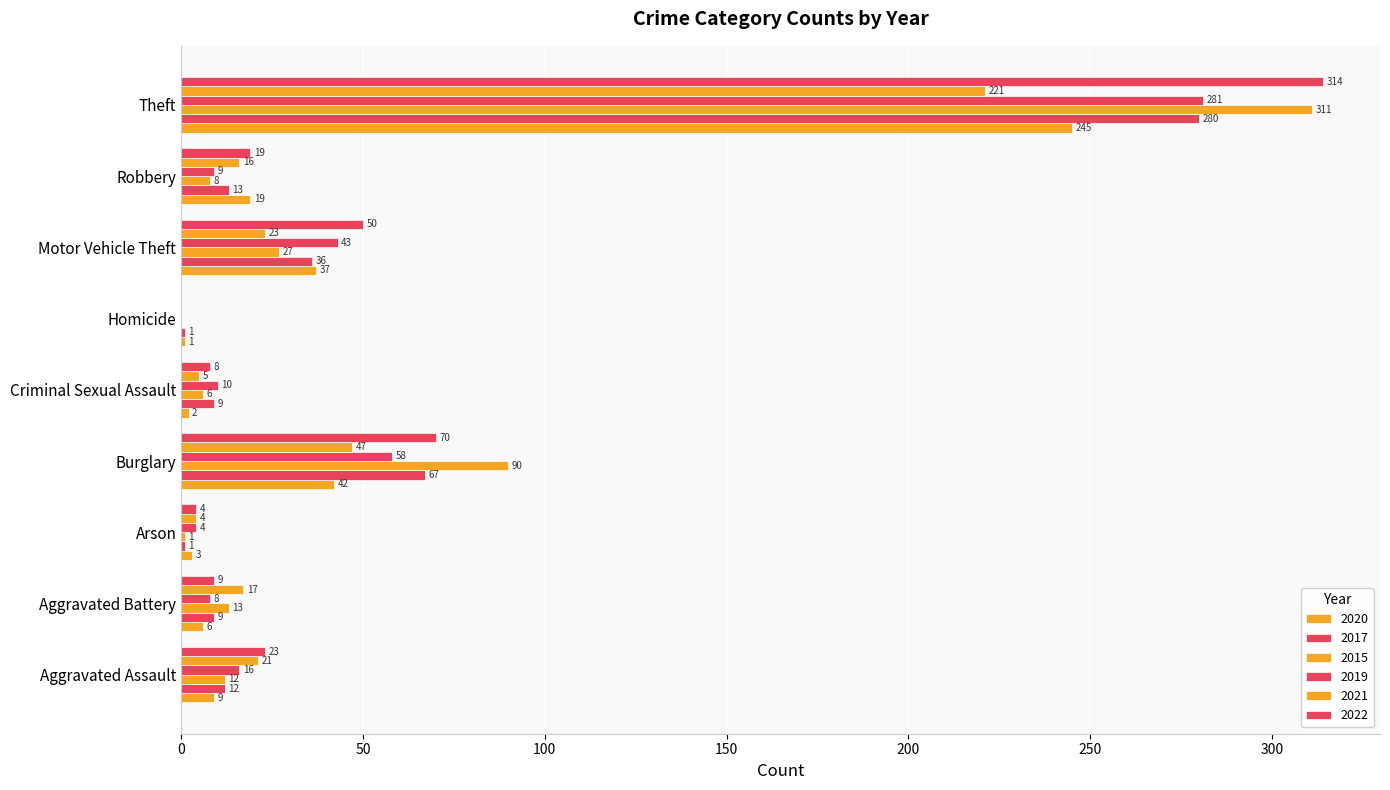

Count the number of categories in the chart.

9